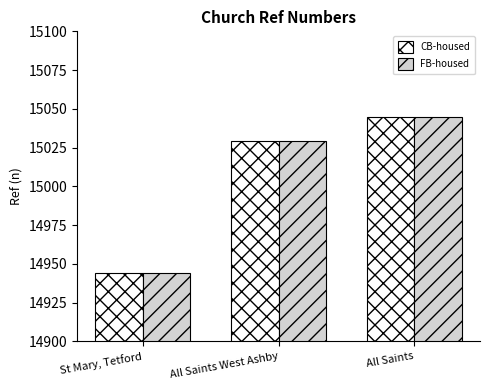

How many values in the CB-housed series are below 15029?

1